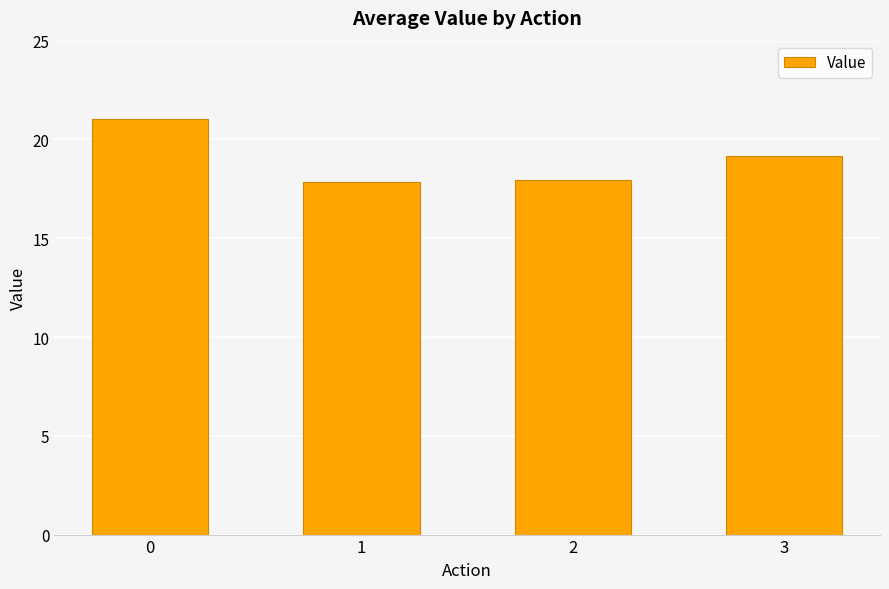

Reading left to right, extract all data points from this chart.

21.0	17.8	18.0	19.2